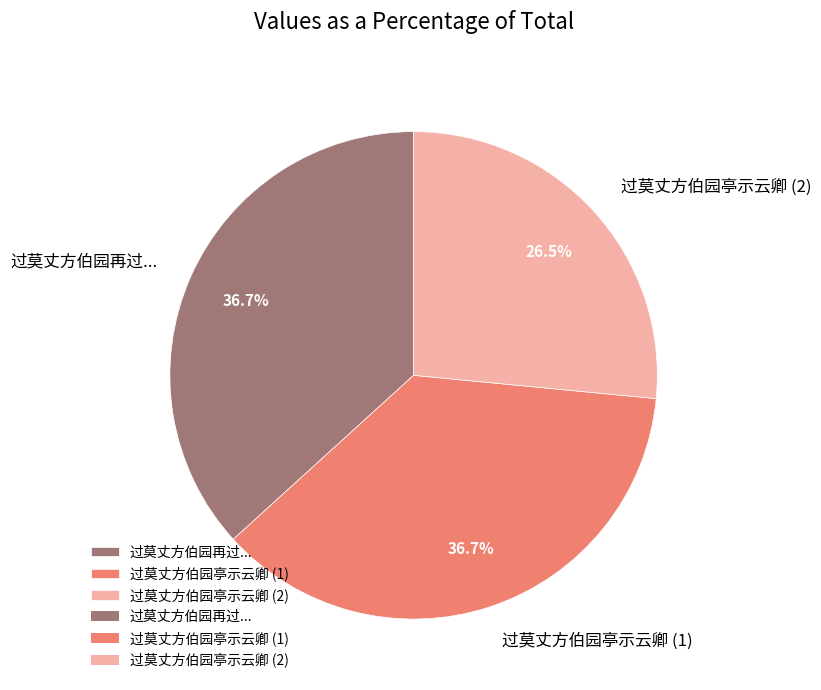

Is there any slice that represents more than half of the pie?

No